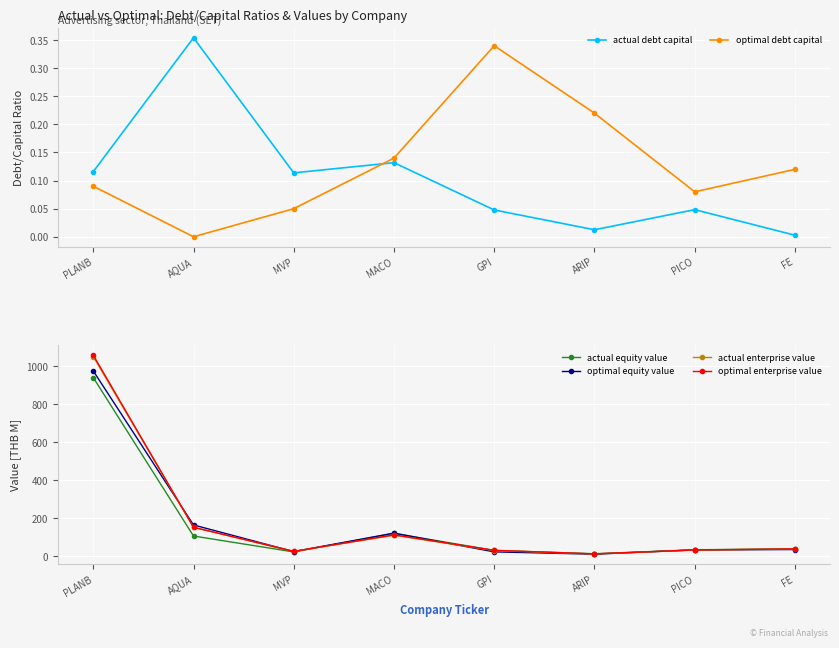

Which has a higher value, MACO or PICO?

MACO